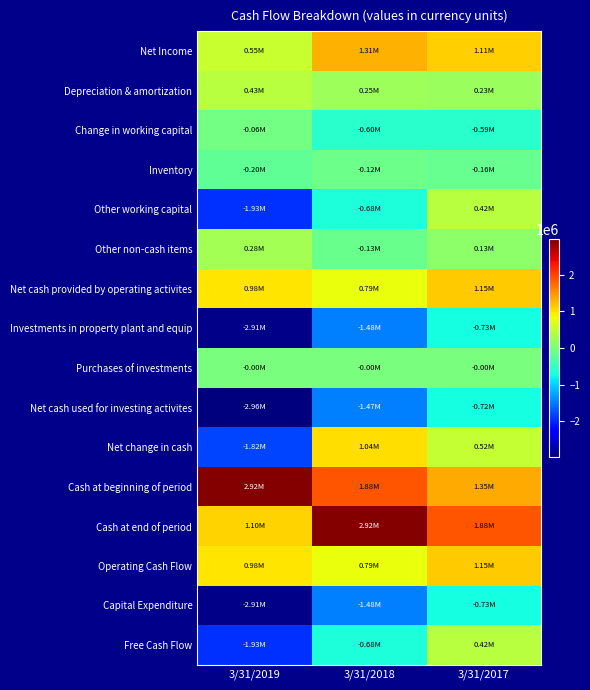

At which category is the sum across all series the highest?

3/31/2017